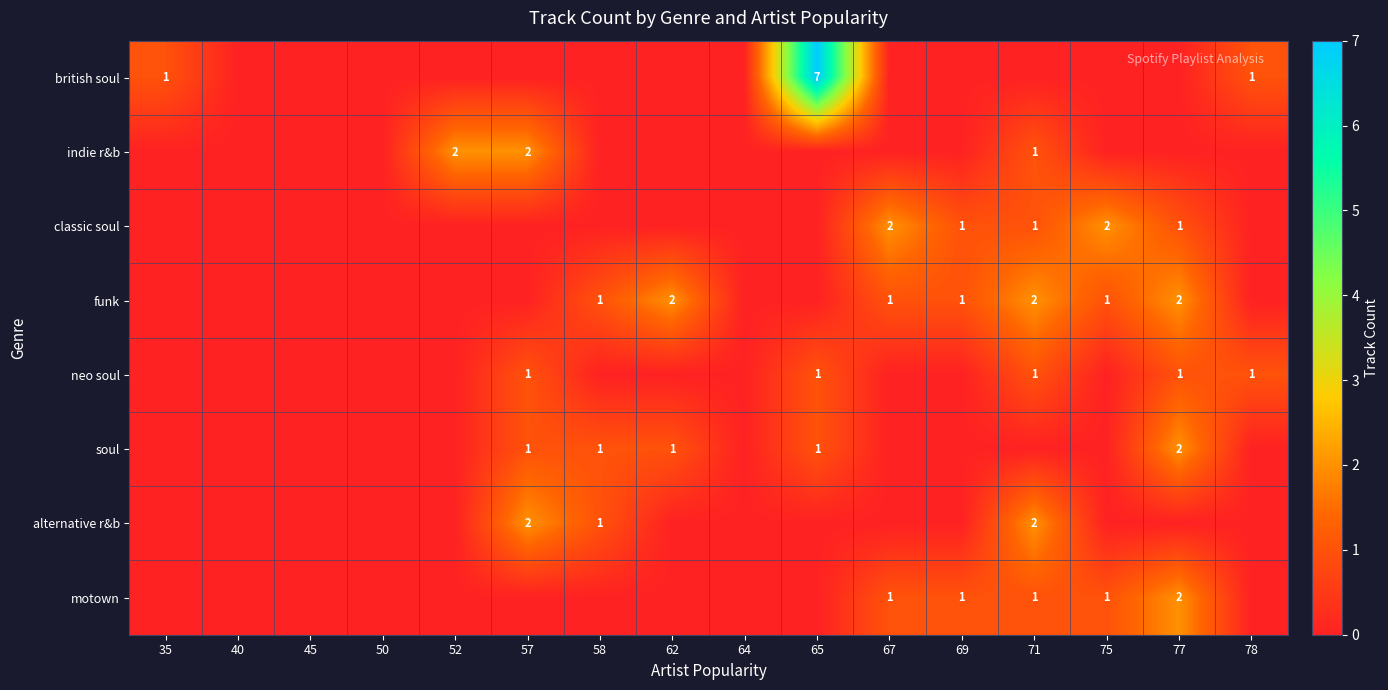

How many distinct data groups are displayed?

8